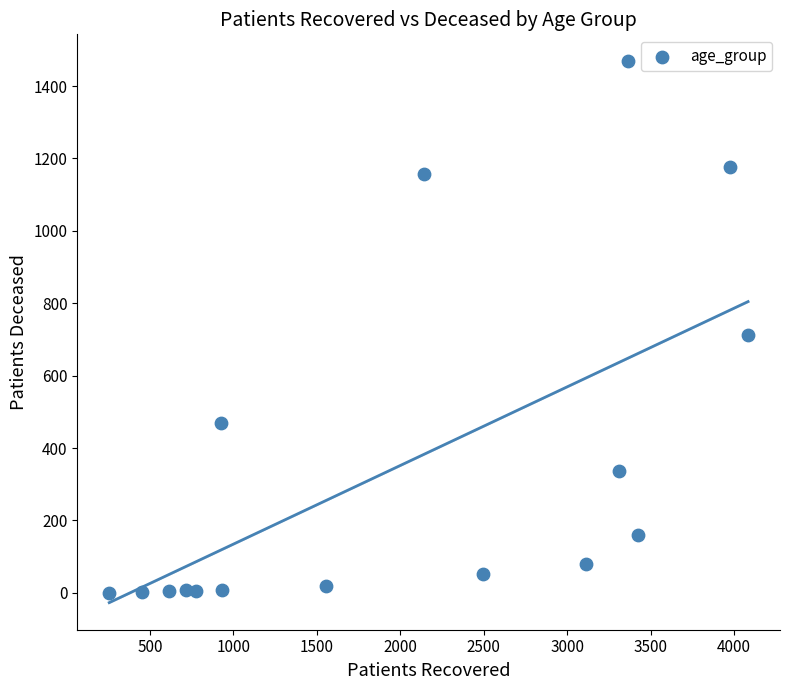

What Y value in the scatter plot is closest to 734?

711